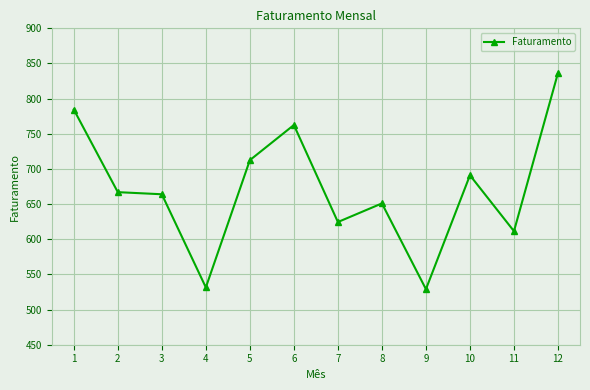

What is the difference between the maximum and minimum values?

307.5